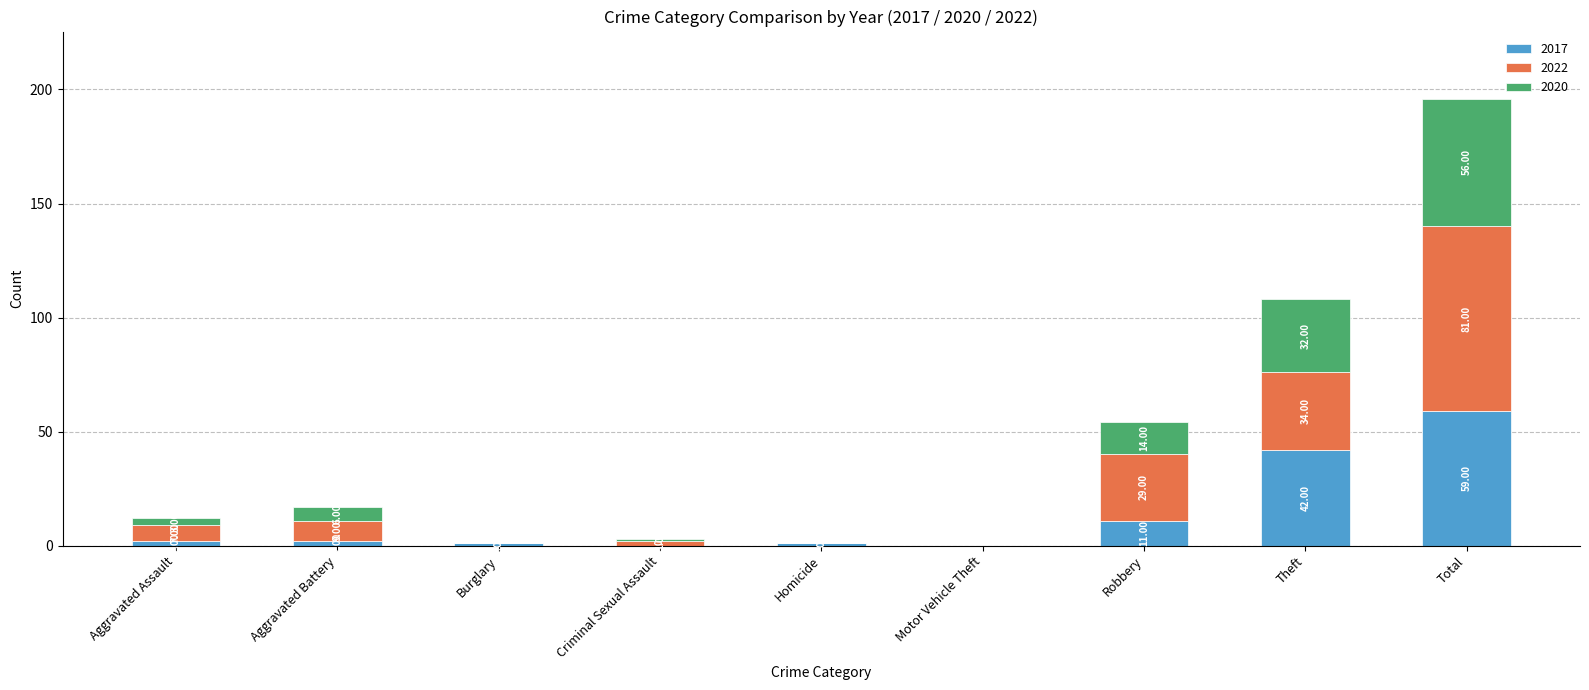

What is the total value across all series at Aggravated Assault?

12